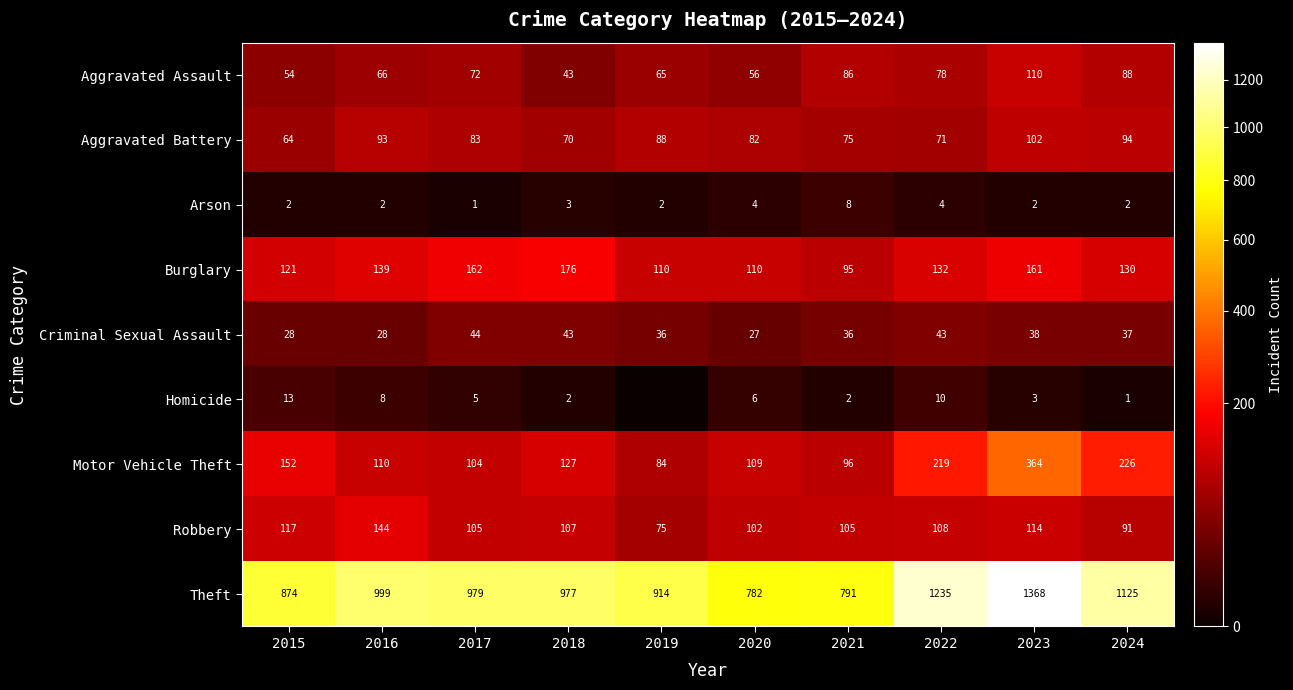

What is the highest value of the Burglary series?

176